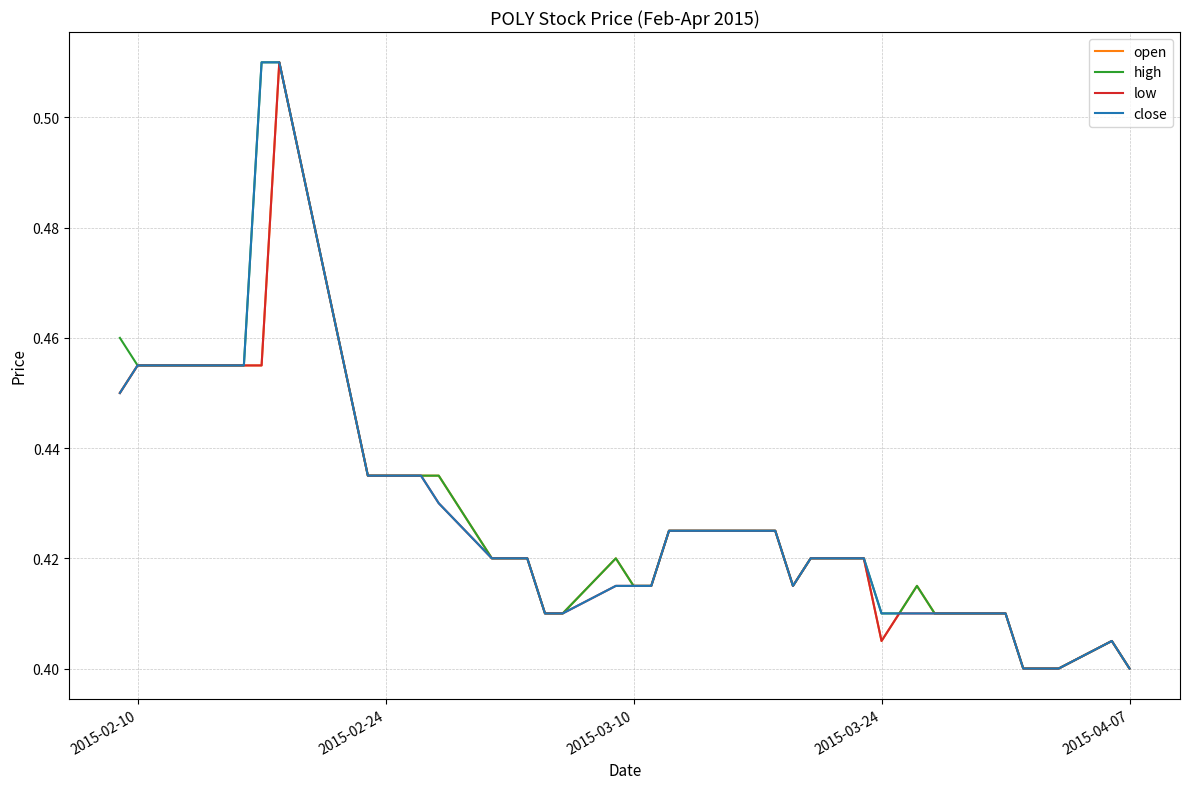

What is the average value of the close series?

0.4